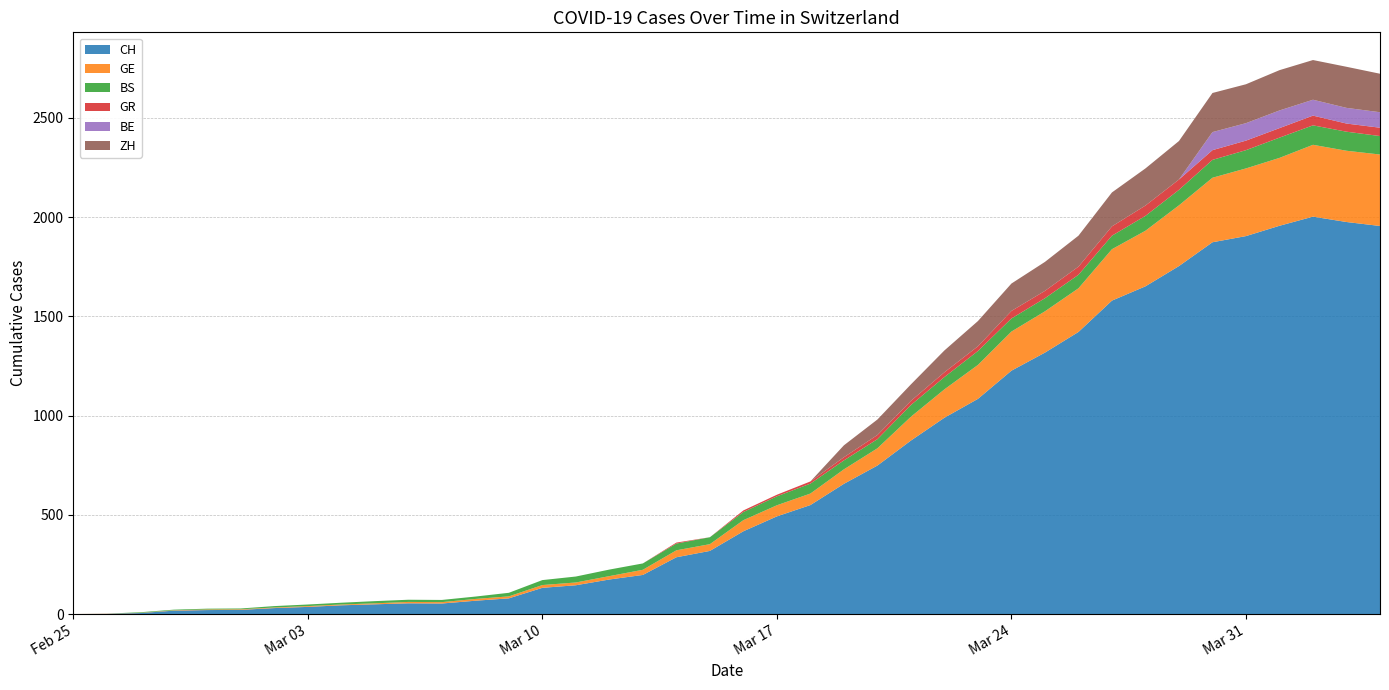

Reading left to right, what are all the values shown in this chart?

CH: 0=0	1=1	2=5	3=17	4=20	5=21	6=30	7=36	8=44	9=49	10=54	11=53	12=67	13=79	14=132	15=145	16=174	17=197	18=286	19=318	20=417	21=492	22=549	23=656	24=748	25=874	26=989	27=1084	28=1226	29=1317	30=1421	31=1579	32=1651	33=1753	34=1873	35=1904	36=1956	37=2002	38=1975	39=1955
GE: 0=0	1=1	2=1	3=2	4=3	5=3	6=3	7=4	8=4	9=5	10=7	11=7	12=9	13=10	14=14	15=14	16=17	17=26	18=35	19=34	20=56	21=56	22=58	23=73	24=87	25=120	26=143	27=171	28=197	29=208	30=220	31=259	32=280	33=306	34=325	35=341	36=342	37=362	38=359	39=360
BS: 0=0	1=0	2=3	3=3	4=4	5=4	6=7	7=8	8=9	9=11	10=11	11=11	12=12	13=18	14=25	15=30	16=33	17=32	18=34	19=35	20=41	21=45	22=50	23=45	24=46	25=59	26=62	27=70	28=66	29=66	30=68	31=68	32=75	33=78	34=90	35=92	36=102	37=98	38=96	39=93
GR: 0=0	1=0	2=0	3=0	4=0	5=0	6=0	7=0	8=0	9=0	10=0	11=0	12=0	13=0	14=0	15=0	16=0	17=0	18=5	19=0	20=8	21=8	22=11	23=16	24=21	25=21	26=24	27=24	28=38	29=37	30=41	31=47	32=52	33=52	34=49	35=48	36=48	37=49	38=41	39=42
BE: 0=0	1=0	2=0	3=0	4=0	5=0	6=0	7=0	8=0	9=0	10=0	11=0	12=0	13=0	14=0	15=0	16=0	17=0	18=0	19=0	20=0	21=0	22=0	23=0	24=0	25=0	26=0	27=0	28=0	29=0	30=0	31=0	32=0	33=0	34=91	35=88	36=89	37=80	38=79	39=78
ZH: 0=0	1=0	2=0	3=0	4=0	5=0	6=0	7=0	8=0	9=0	10=0	11=0	12=0	13=0	14=0	15=0	16=0	17=0	18=0	19=0	20=0	21=0	22=0	23=60	24=78	25=83	26=110	27=127	28=138	29=146	30=156	31=171	32=187	33=194	34=197	35=196	36=203	37=200	38=207	39=194